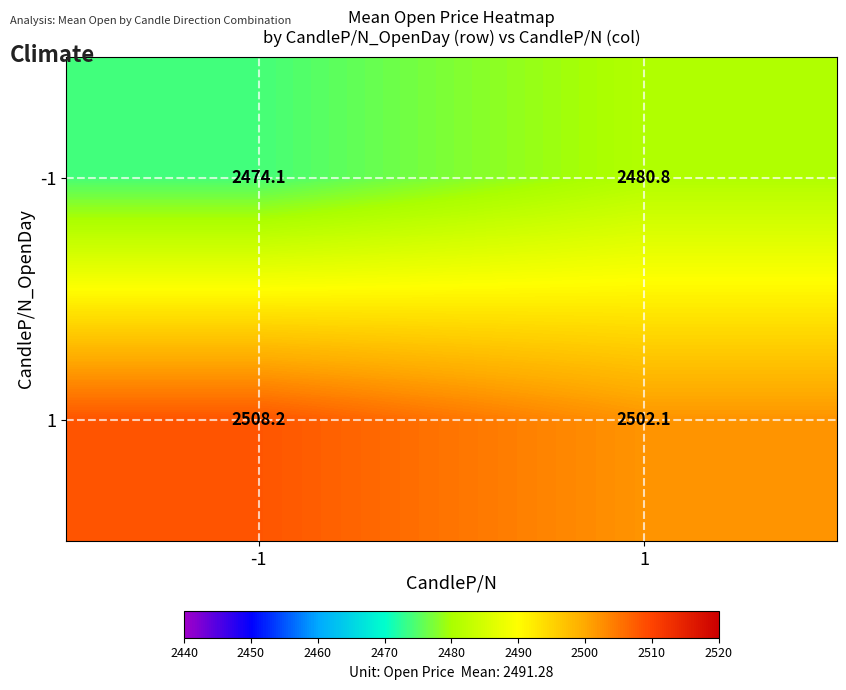

What is the minimum value shown in the chart?

2474.1